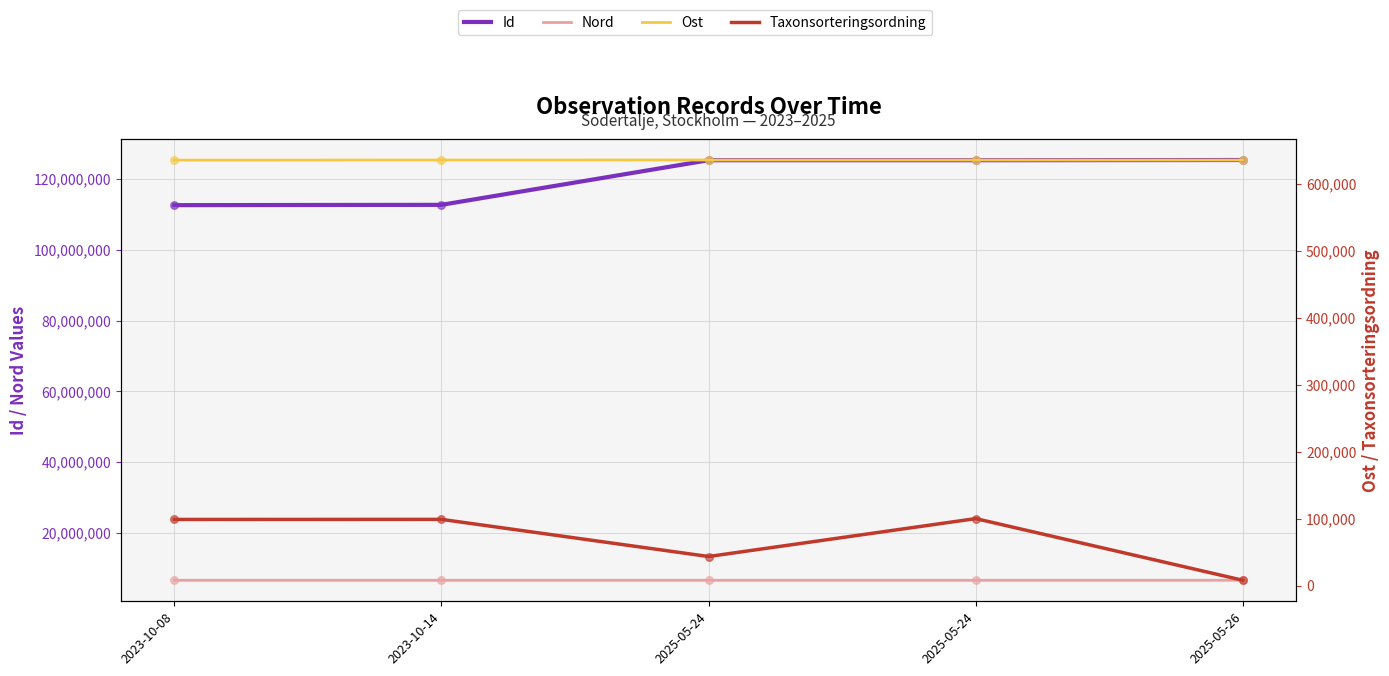

Is the value of Id at 2023-10-14 greater than the value of Taxonsorteringsordning at 2025-05-24?

Yes